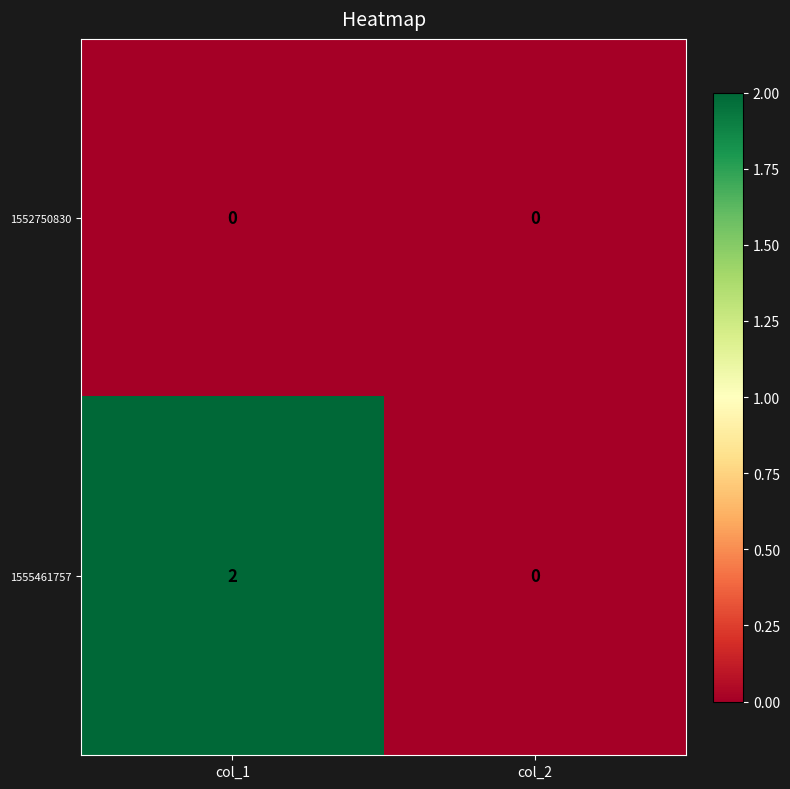

List the series in order of their peak value, highest first.

1555461757, 1552750830